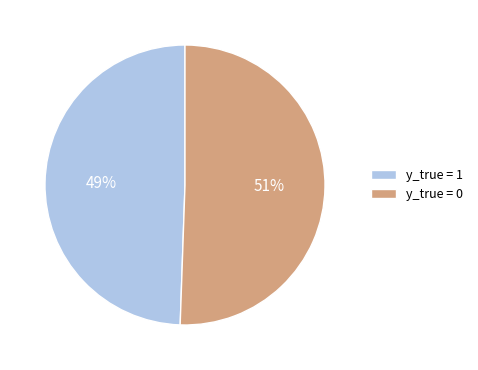

Which category has the biggest portion of the pie?

y_true = 0